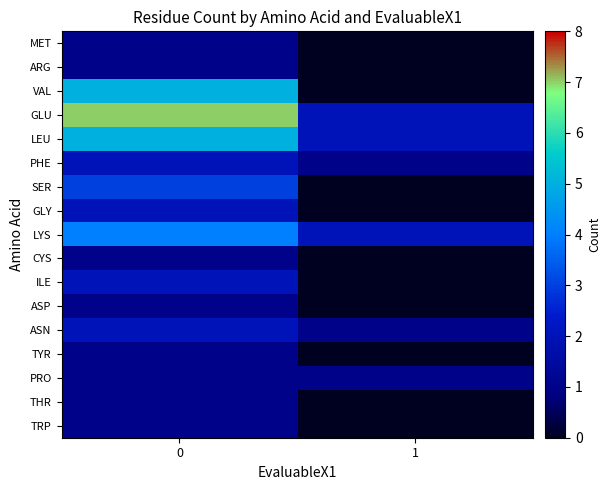

Reading right to left, transcribe all the data shown in this chart.

MET: 1=0	0=1
ARG: 1=0	0=1
VAL: 1=0	0=5
GLU: 1=2	0=7
LEU: 1=2	0=5
PHE: 1=1	0=2
SER: 1=0	0=3
GLY: 1=0	0=2
LYS: 1=2	0=4
CYS: 1=0	0=1
ILE: 1=0	0=2
ASP: 1=0	0=1
ASN: 1=1	0=2
TYR: 1=0	0=1
PRO: 1=1	0=1
THR: 1=0	0=1
TRP: 1=0	0=1